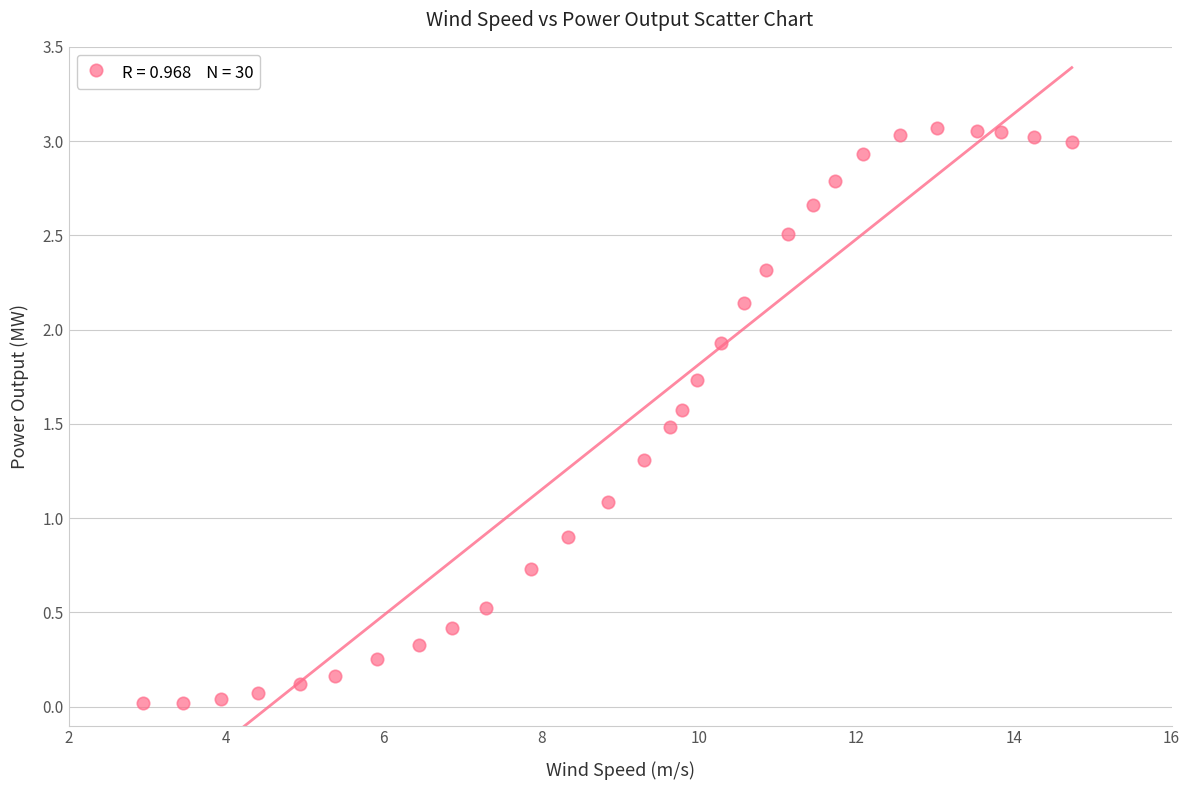

How many points are shown in the scatter plot?

30